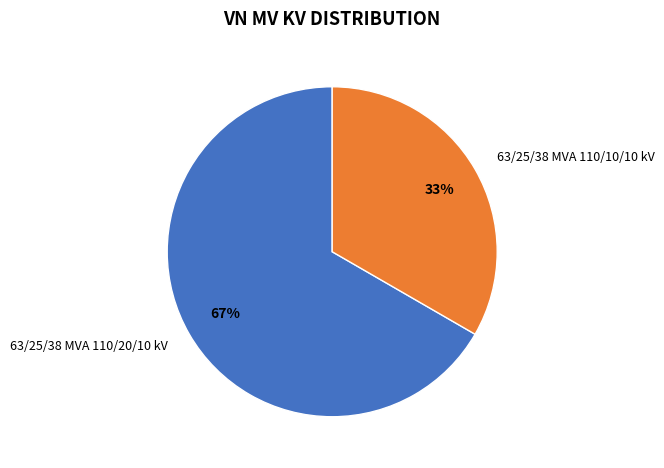

How many slices are in this pie chart?

2